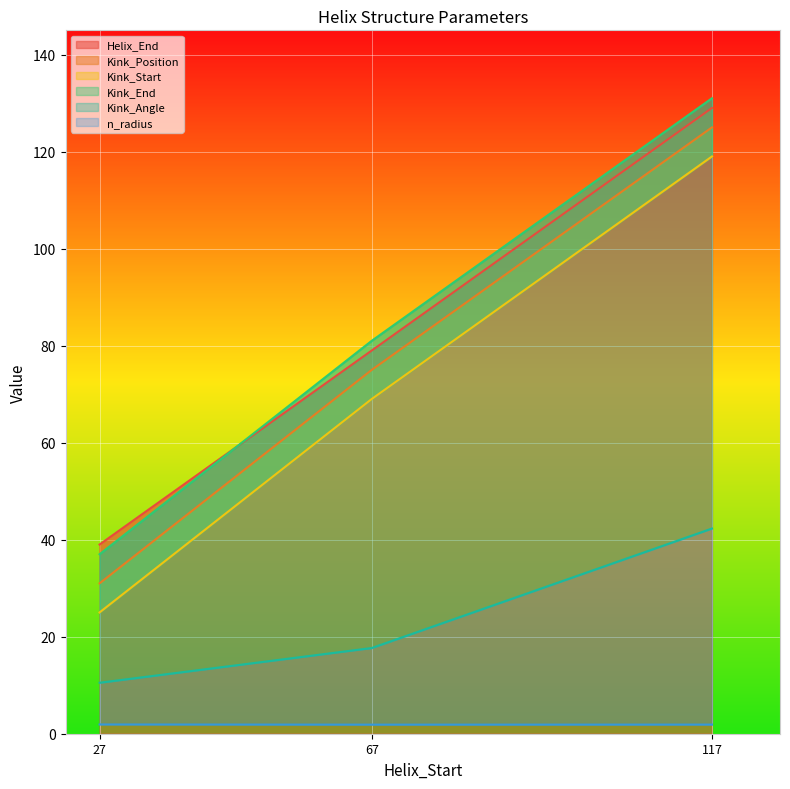

How many lines are shown in the chart?

6